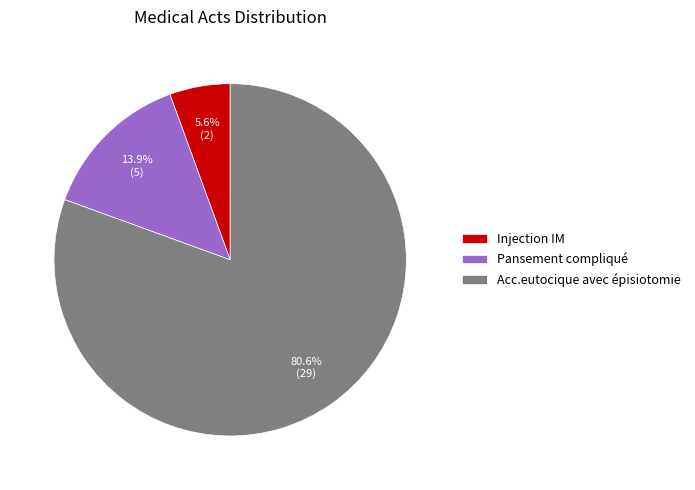

To the nearest percent, what is the difference between the Pansement compliqué and Injection IM slice percentages?

8%